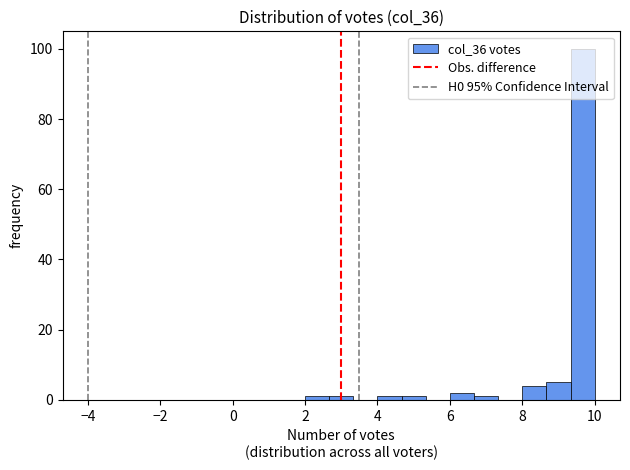

Read against the x-axis, roughly where is the centre of the tallest bar?

9.6